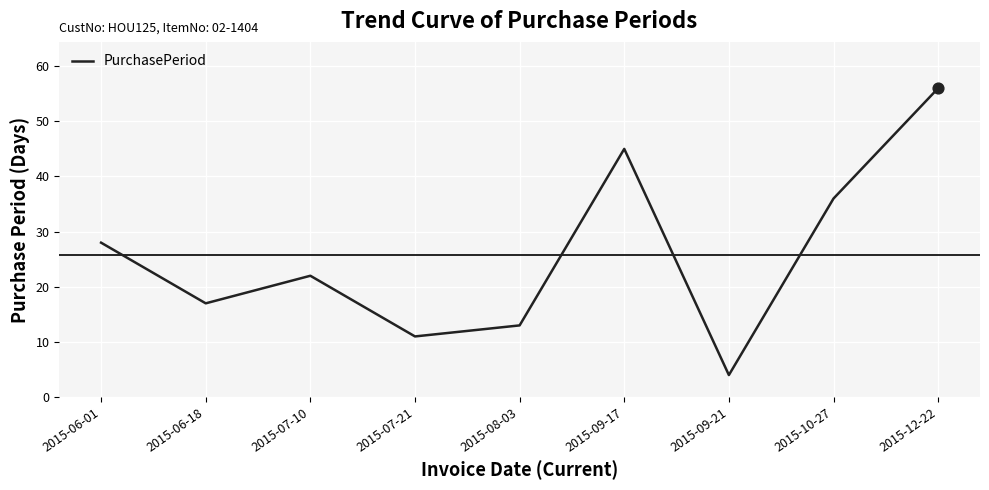

What is the change in value from 2015-06-18 to 2015-08-03?

-4